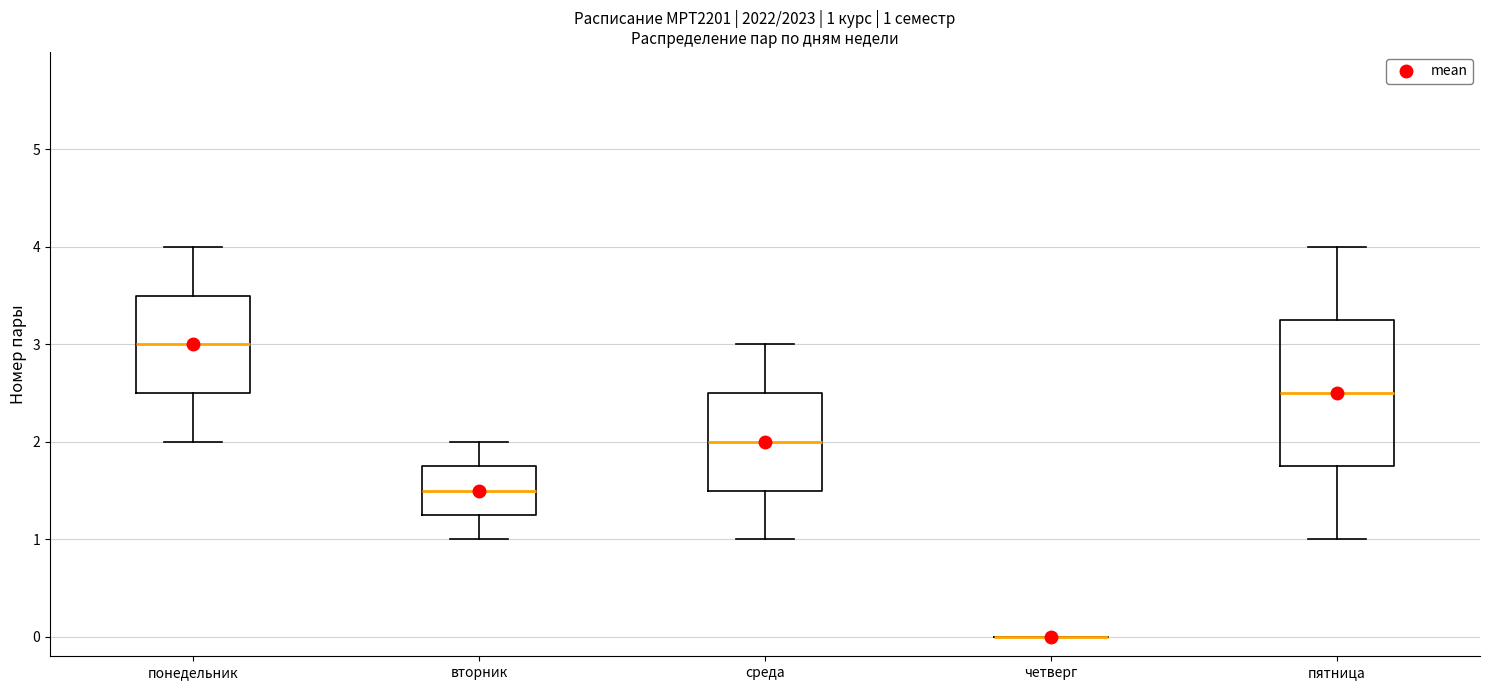

Which box is the tallest, from its lower edge to its upper edge?

пятница